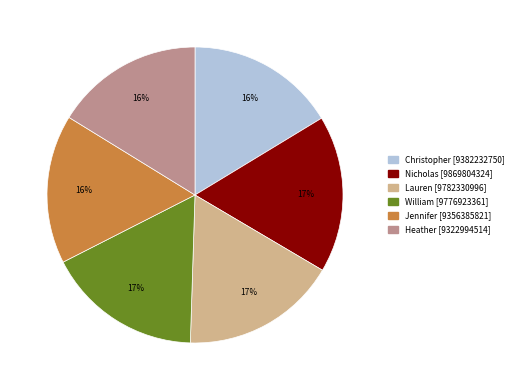

Count the number of slices in the pie.

6